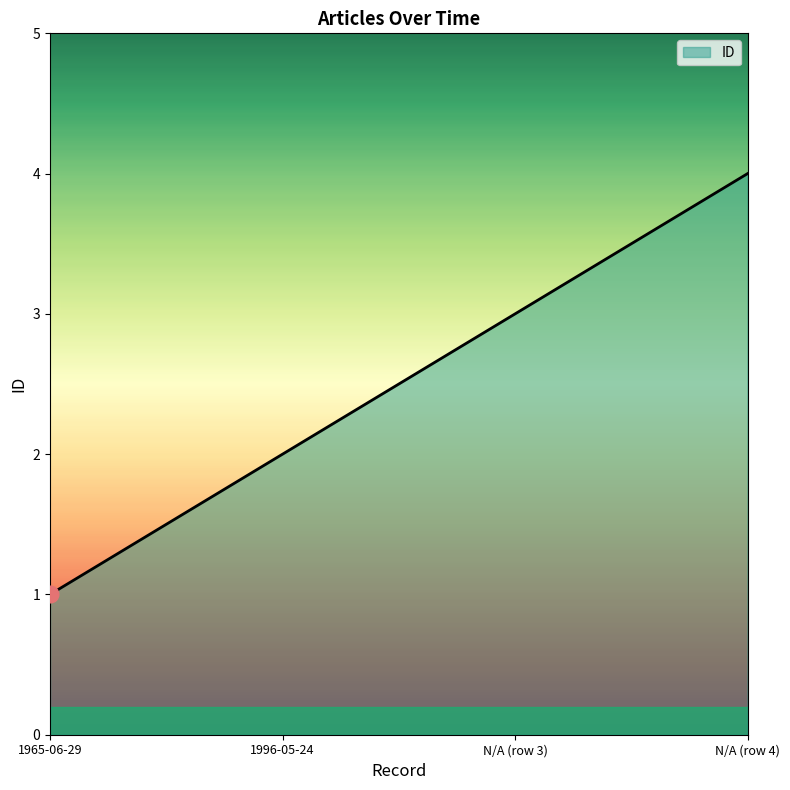

What is the ratio of the value at 1996-05-24 to the value at 1965-06-29?

2.0